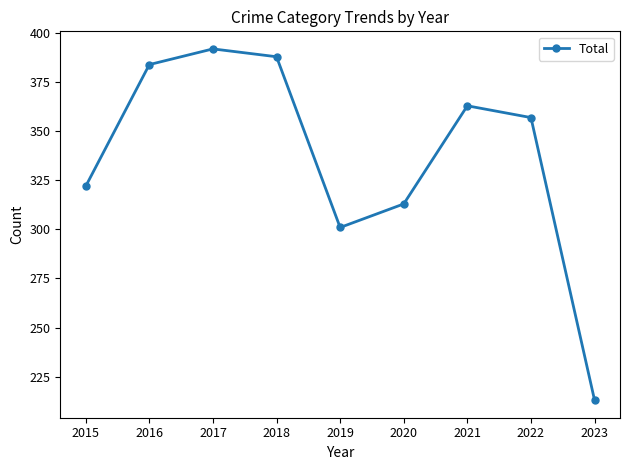

How many distinct data groups are displayed?

1